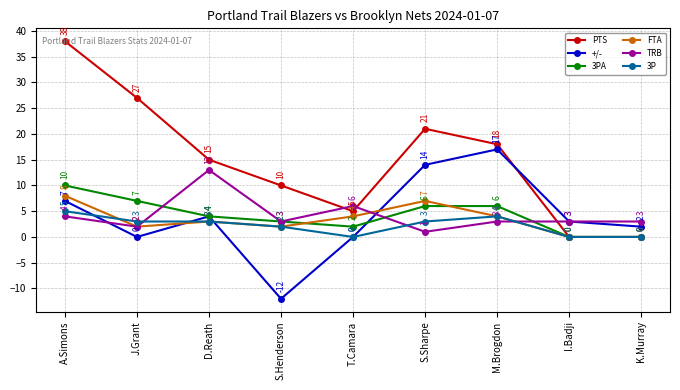

The value of 3PA at A.Simons is 10. True or false?

True